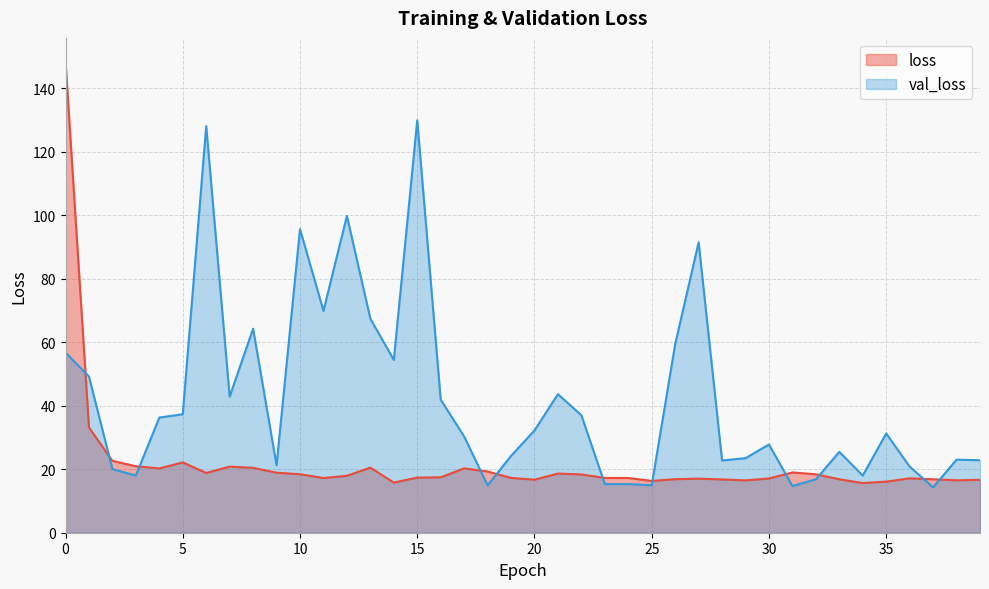

The value of loss at 29 is 29.0. True or false?

False